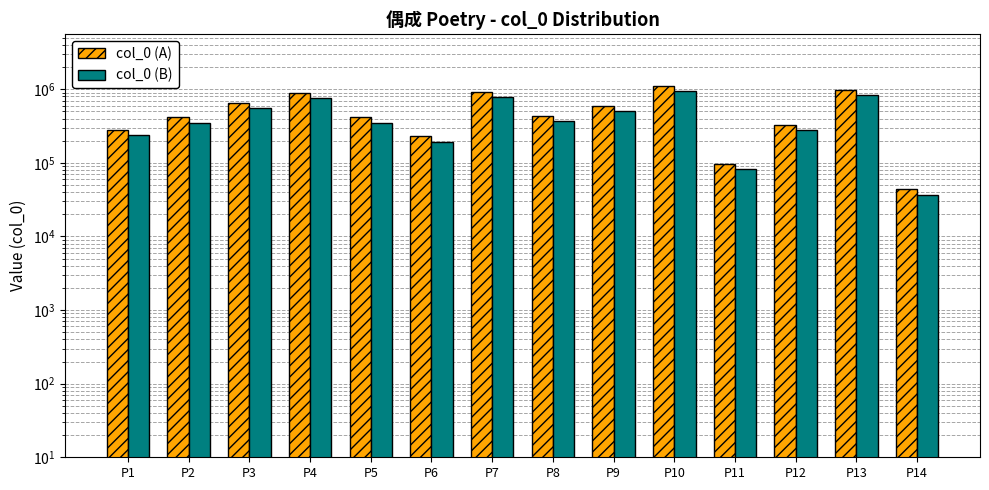

Reading left to right, transcribe all the data shown in this chart.

col_0 (A): P1=282456.0	P2=414732.0	P3=647120.0	P4=887107.0	P5=414731.0	P6=228979.0	P7=918539.0	P8=432817.0	P9=597099.0	P10=1123666.0	P11=96748.0	P12=328714.0	P13=972085.0	P14=43554.0
col_0 (B): P1=240087.6	P2=352522.2	P3=550052.0	P4=754040.9	P5=352521.3	P6=194632.1	P7=780758.2	P8=367894.5	P9=507534.1	P10=955116.1	P11=82235.8	P12=279406.9	P13=826272.2	P14=37020.9